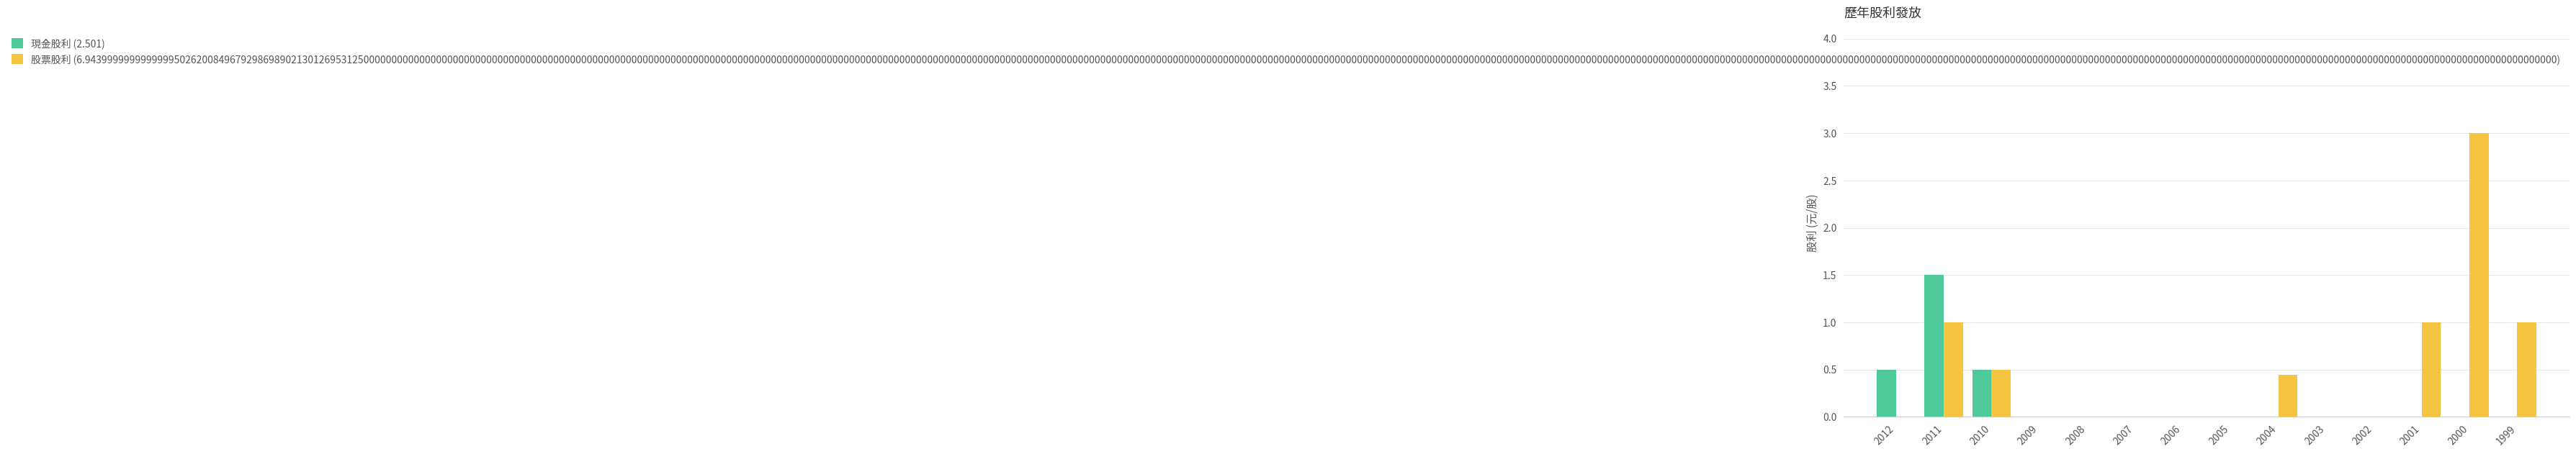

At which category is the sum across all series the highest?

2000